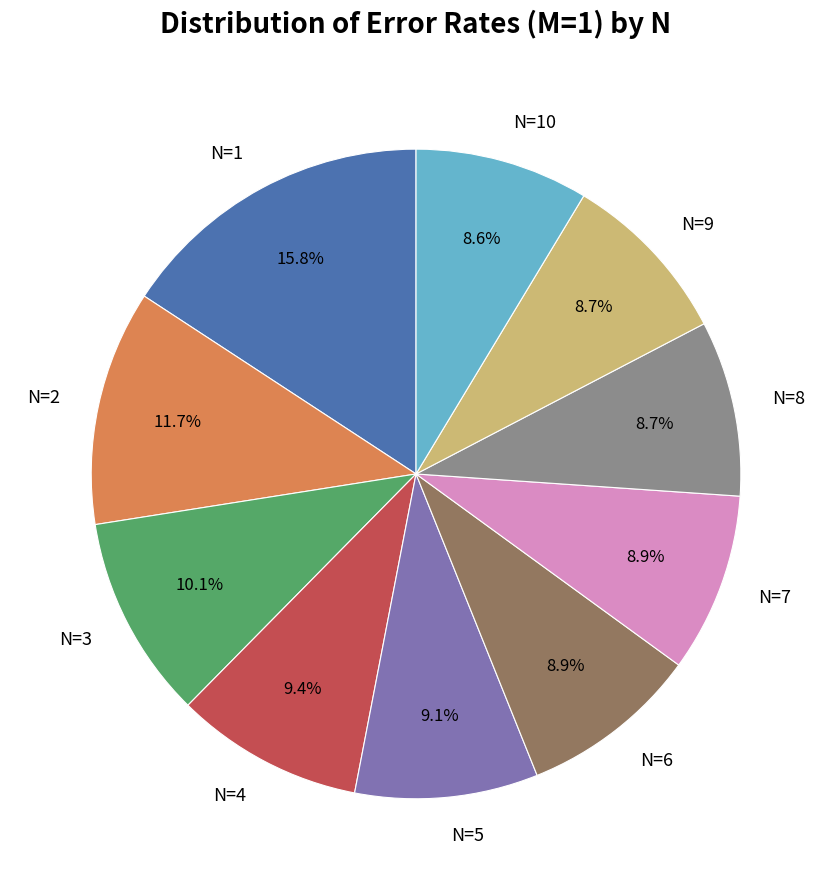

Does any single category account for the majority?

No